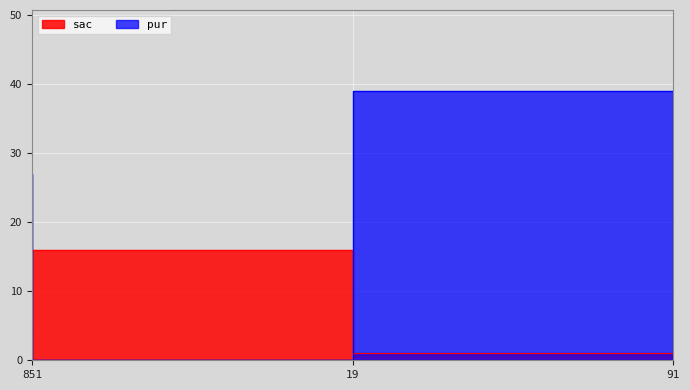

What is the value of the pur point at the 3rd from the left?

39